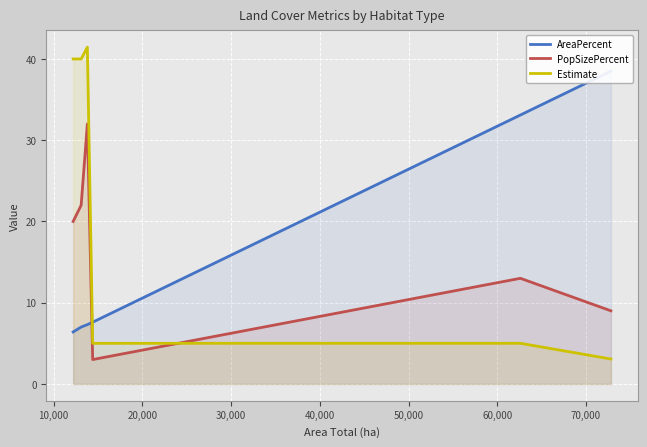

What is the highest value of the Estimate series?

41.5